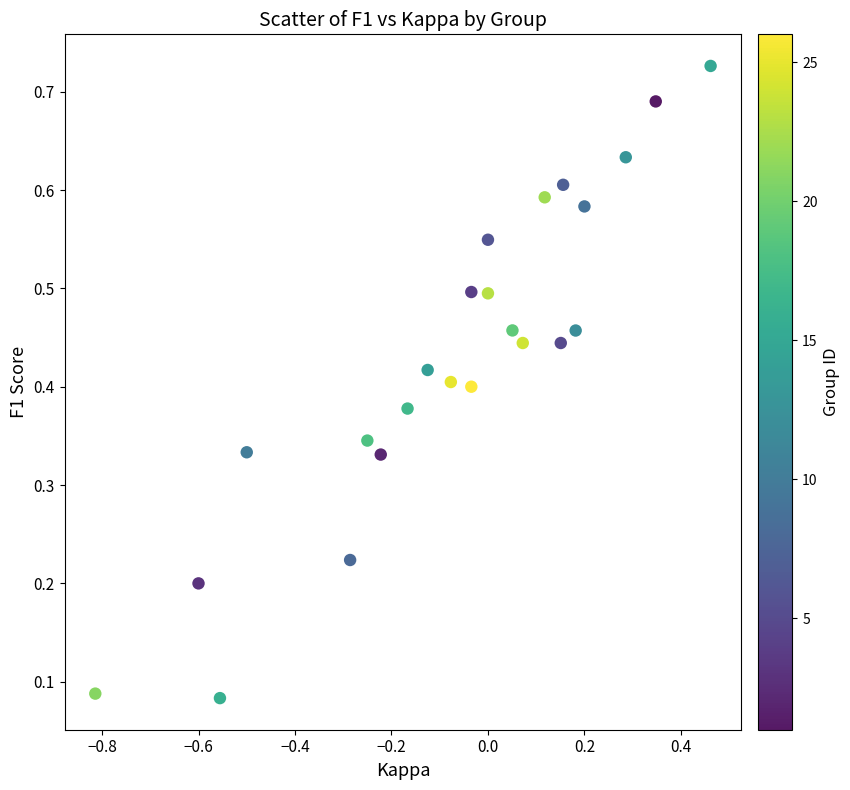

What is the range of X values (max minus min)?

1.3